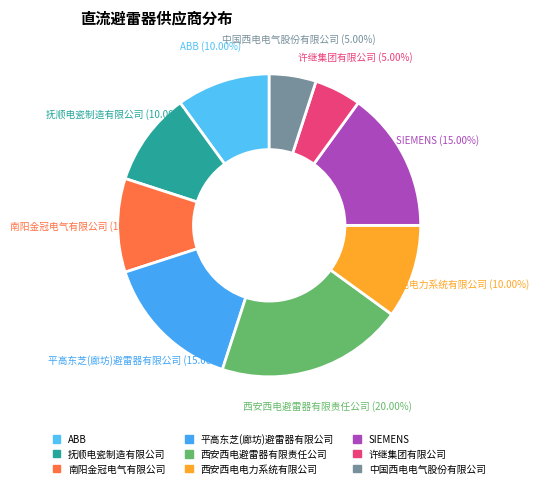

What percentage do 南阳金冠电气有限公司 and 西安西电电力系统有限公司 together represent?

20.0%